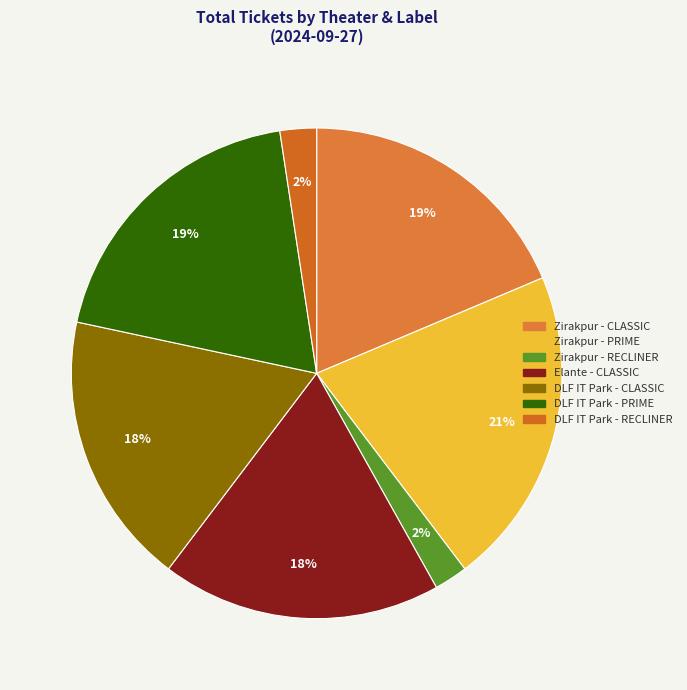

How many slices are in this pie chart?

7